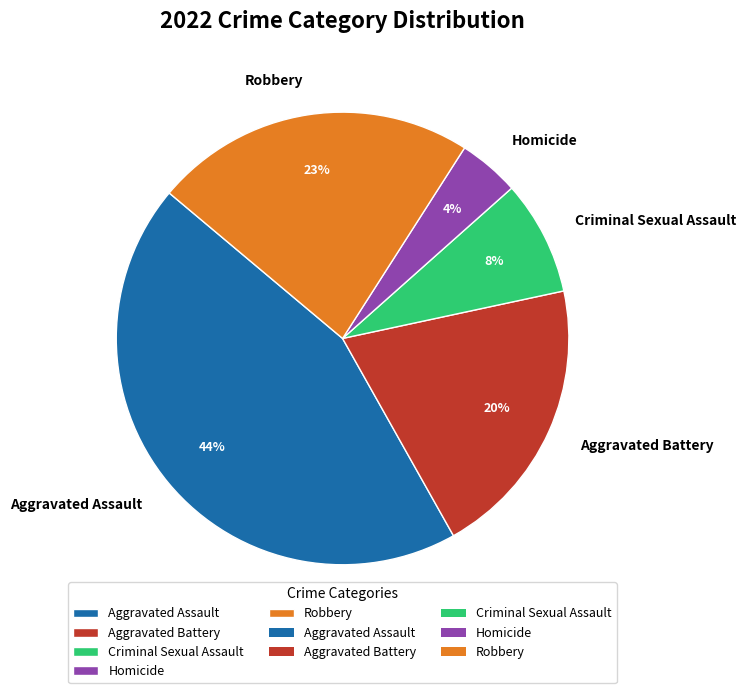

The Aggravated Battery slice represents 20% of the pie. True or false?

True